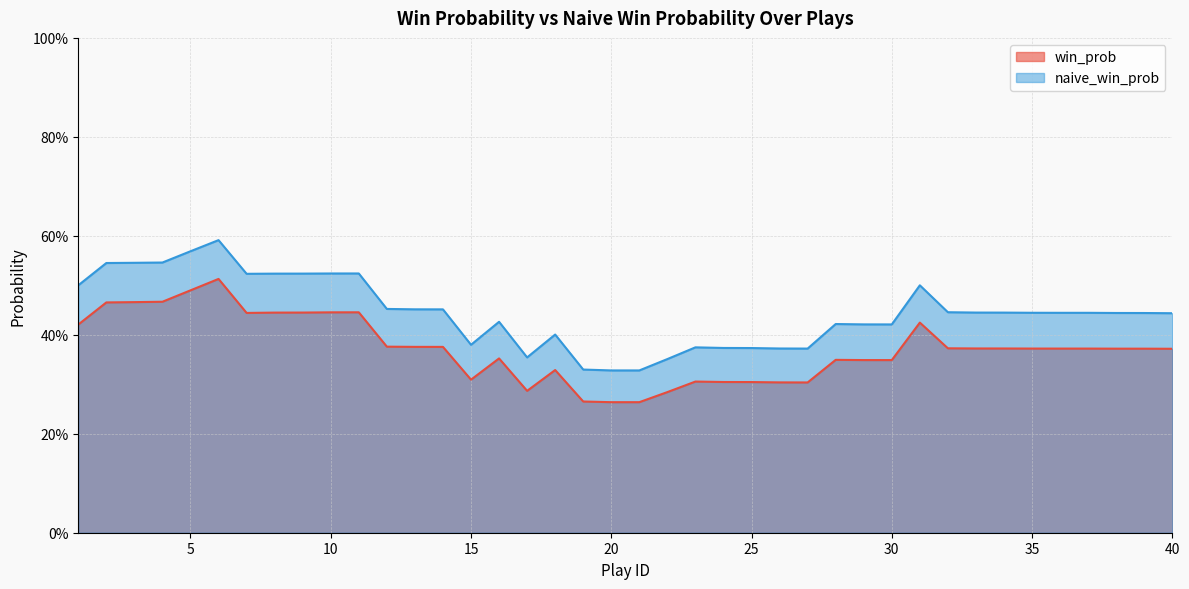

What is the value of the naive_win_prob point at the 26th from the left?

0.4